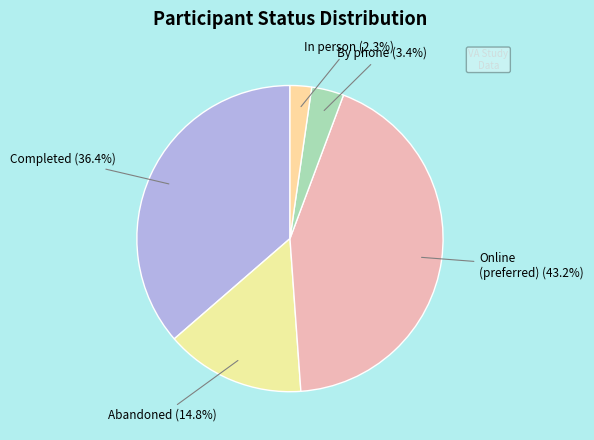

Which category has the smallest portion of the pie?

In person